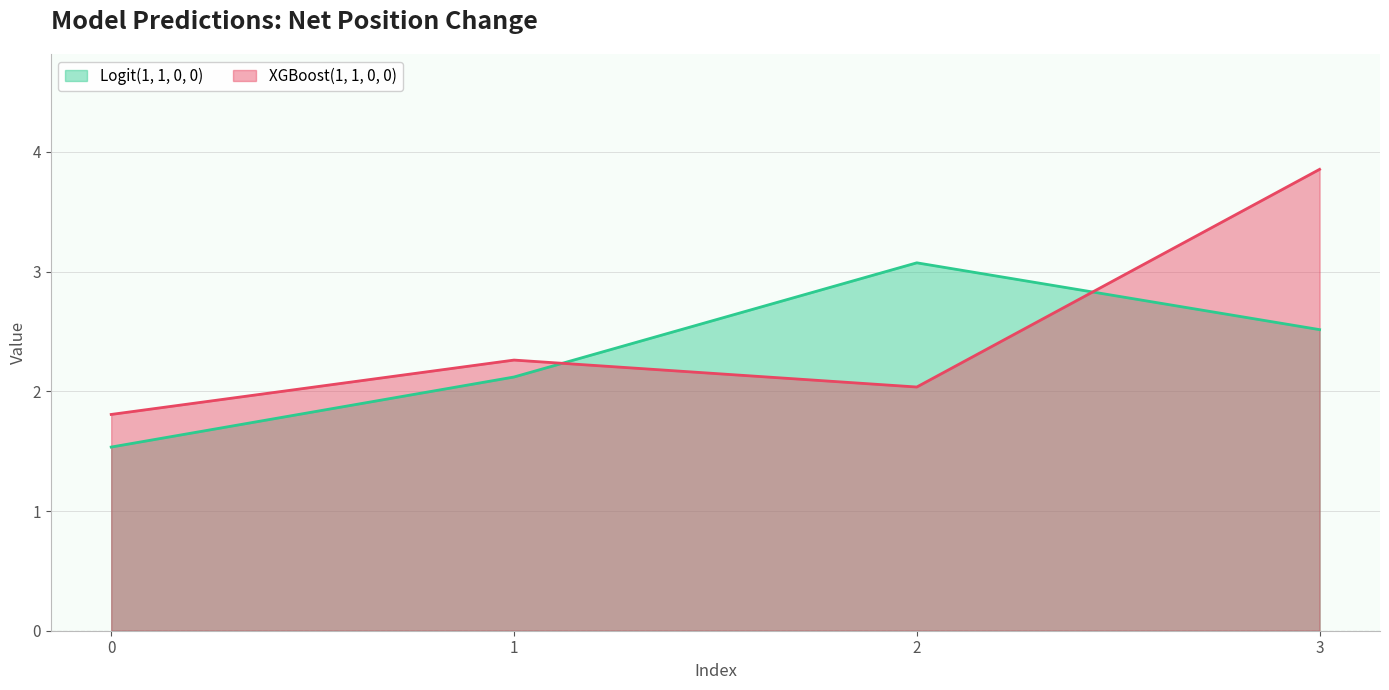

What is the value of the XGBoost(1, 1, 0, 0) point at the 4th from the left?

3.9